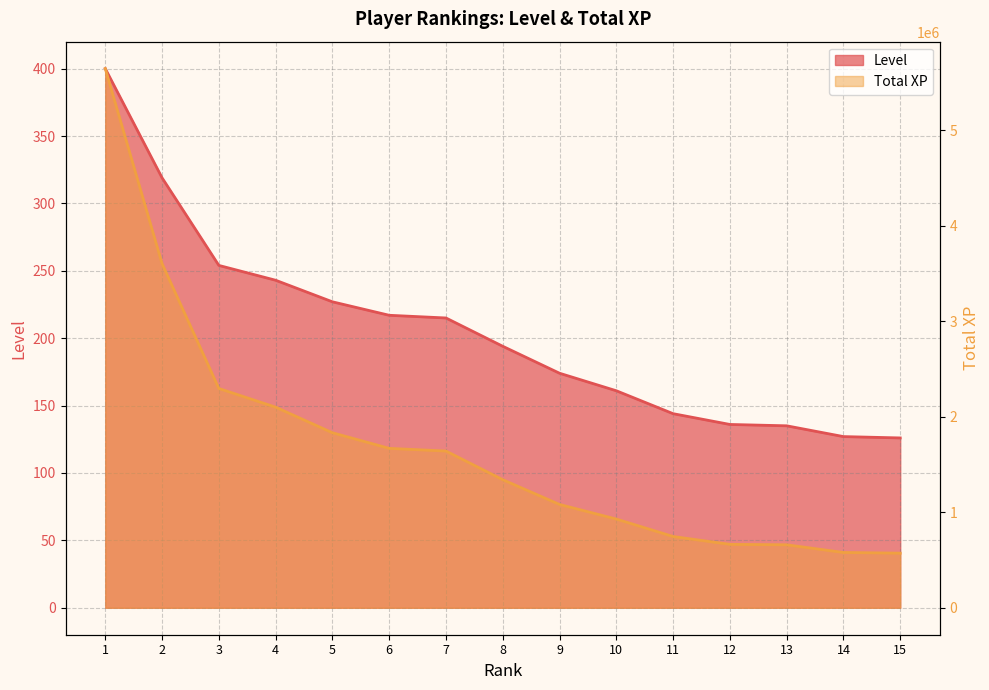

What are all the series names shown in the legend?

Level, Total XP